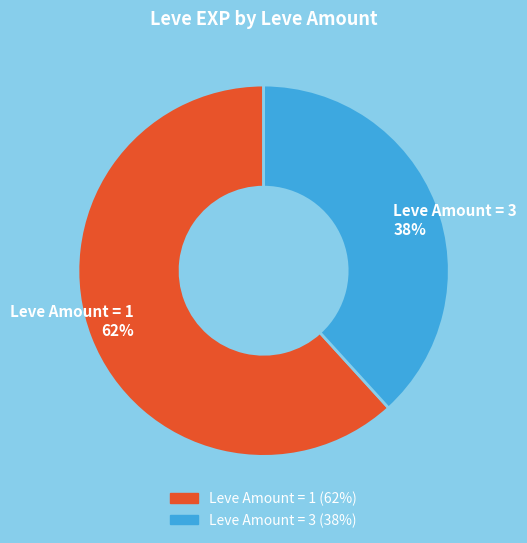

The Leve Amount = 1 62% slice represents 62% of the pie. True or false?

True